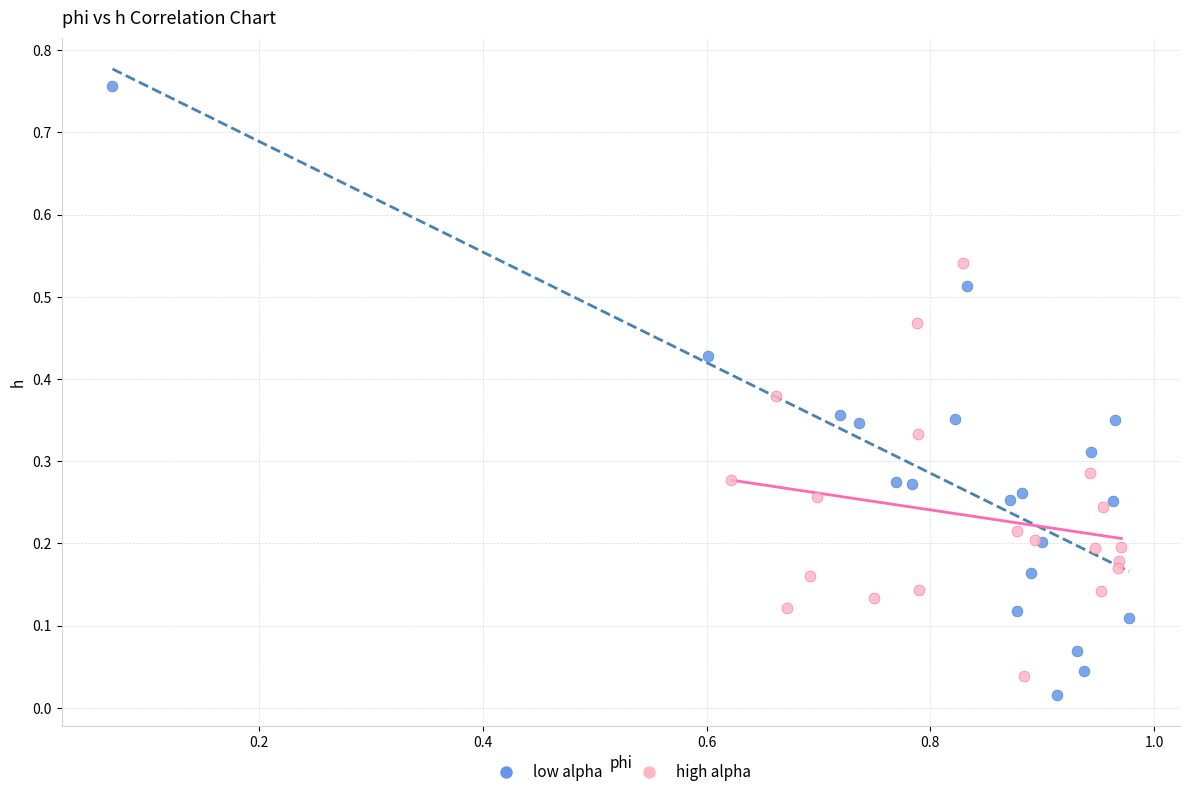

What are all the series names shown in the legend?

low alpha, high alpha